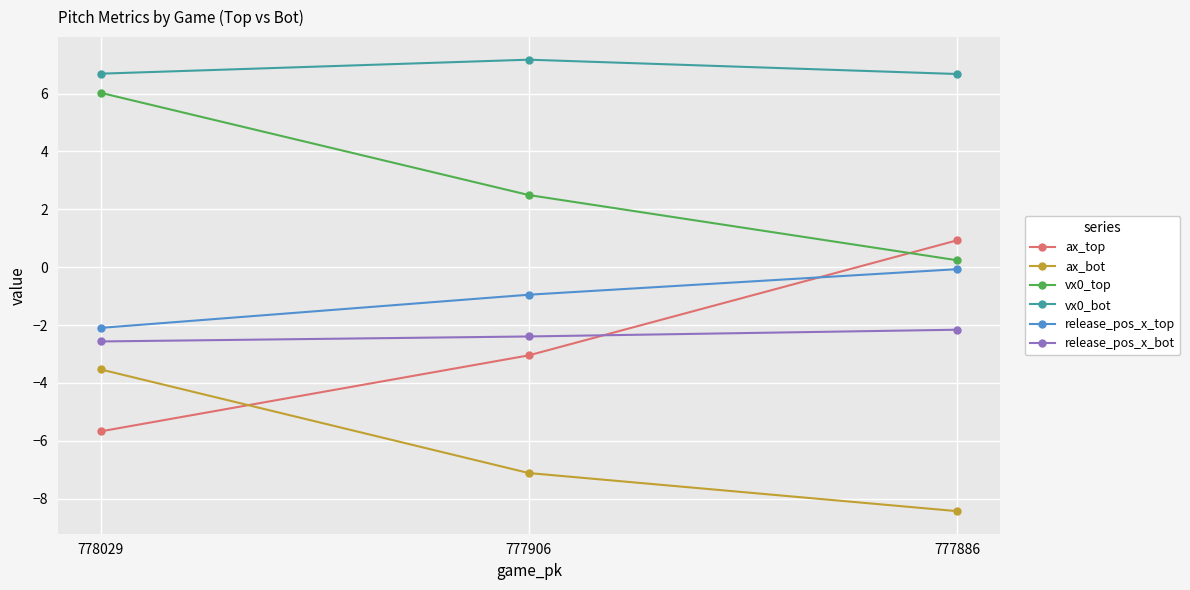

Reading left to right, extract all data points from this chart.

ax_top: -5.7	-3.0	0.9
ax_bot: -3.5	-7.1	-8.4
vx0_top: 6.0	2.5	0.2
vx0_bot: 6.7	7.2	6.7
release_pos_x_top: -2.1	-1.0	-0.1
release_pos_x_bot: -2.6	-2.4	-2.2